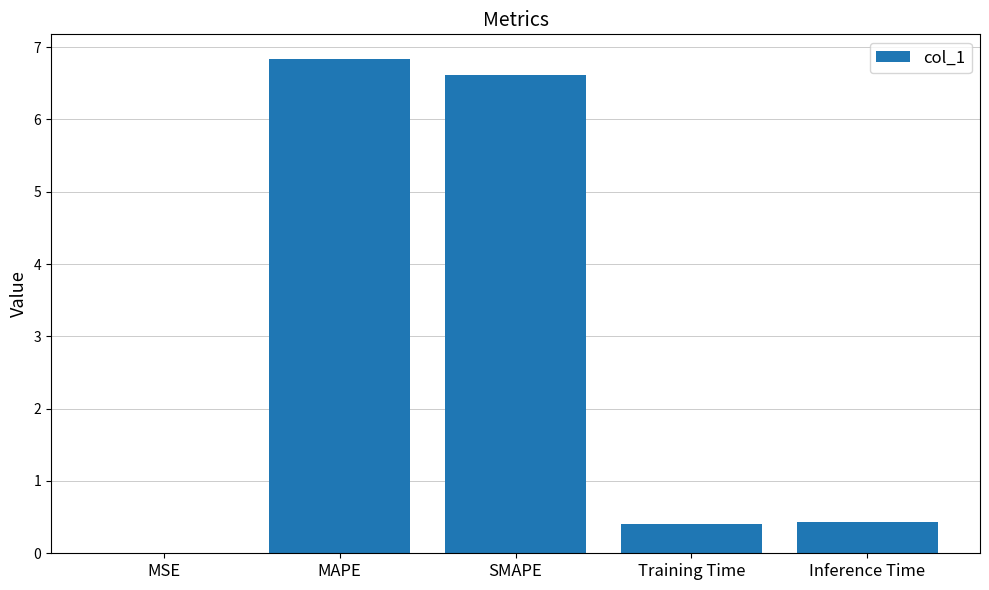

The value at MAPE is 6.8. True or false?

True